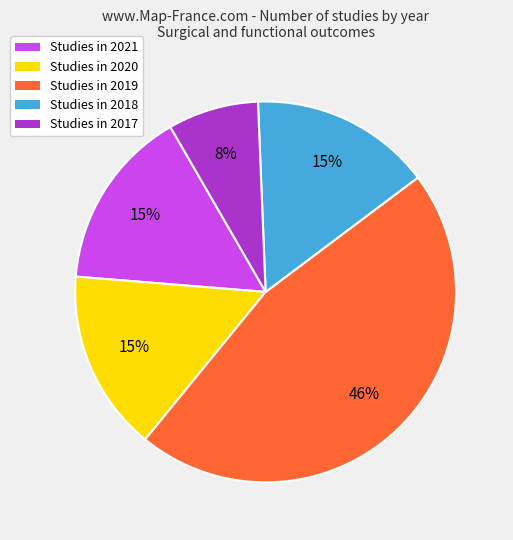

How many segments does this pie chart have?

5